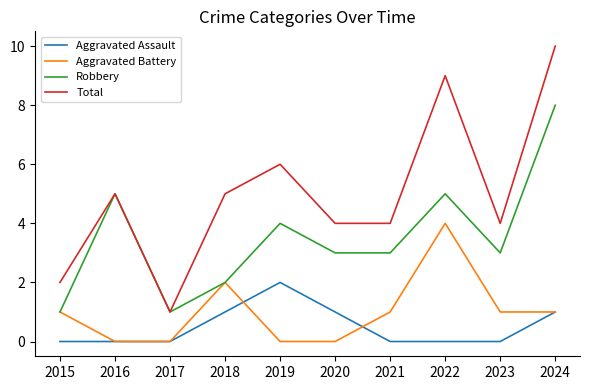

True or false: Robbery and Aggravated Assault intersect in this chart.

False